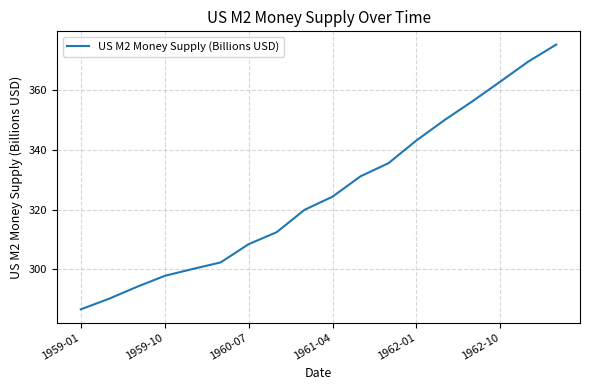

What is the minimum value shown in the chart?

286.6